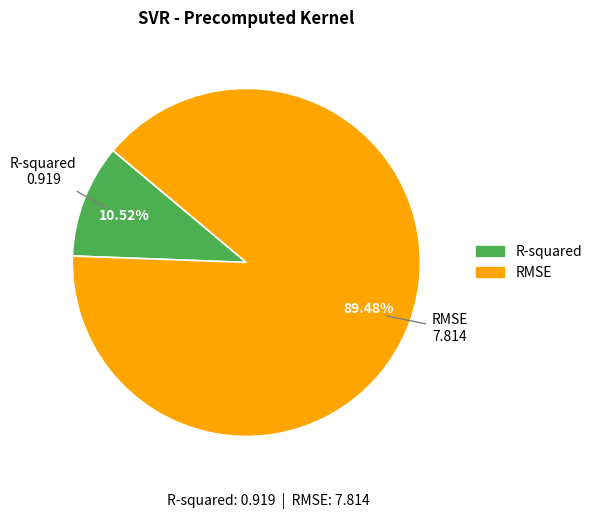

How many slices are in this pie chart?

2